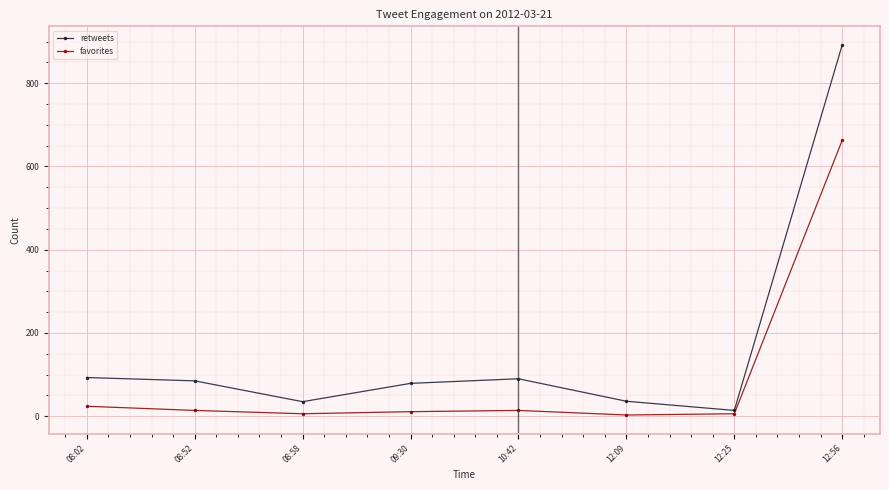

What is the sum of all retweets values?

1324